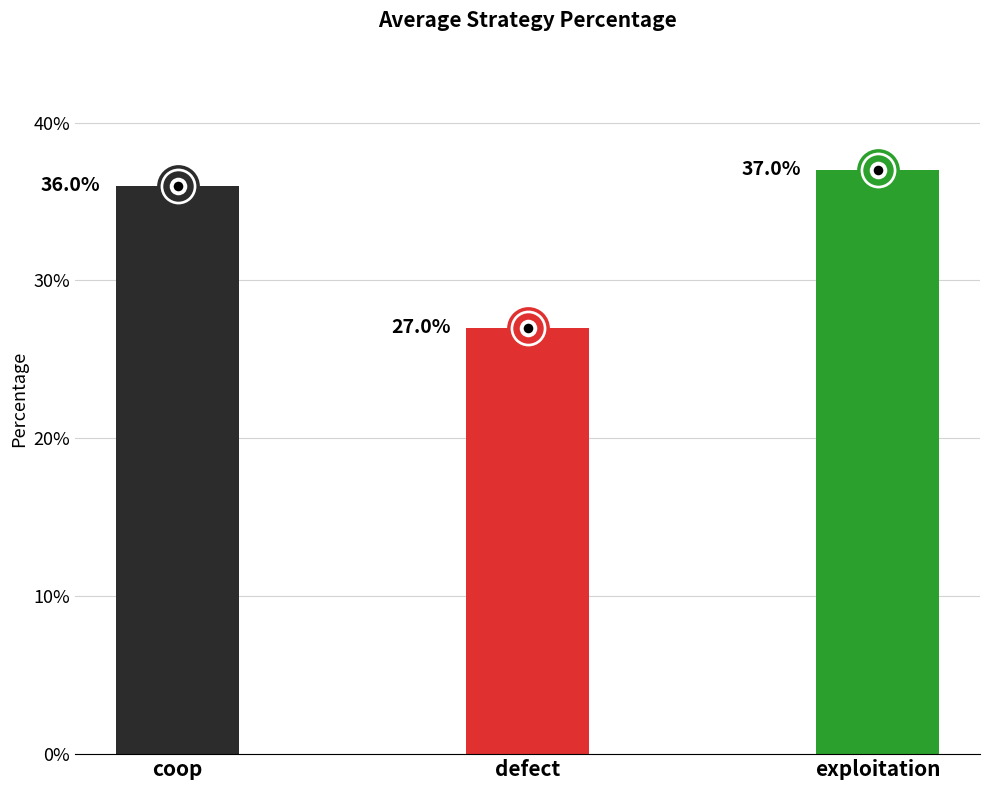

Which series reaches the minimum Y coordinate?

defect